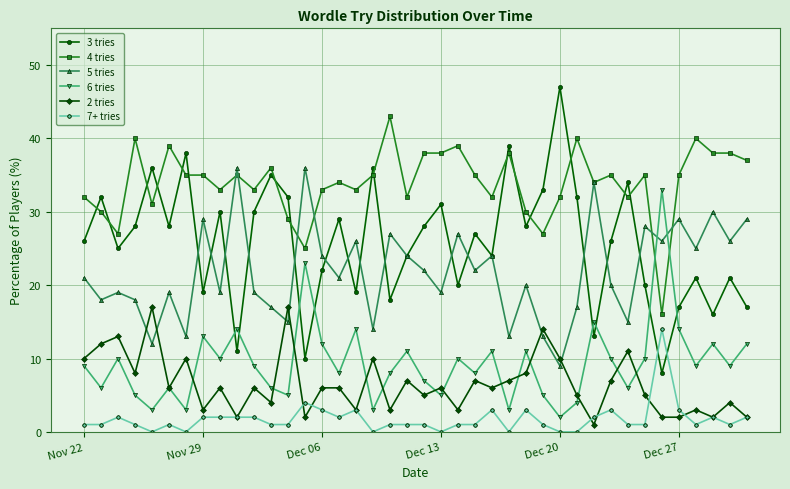

Which series has the largest range (max minus min)?

3 tries